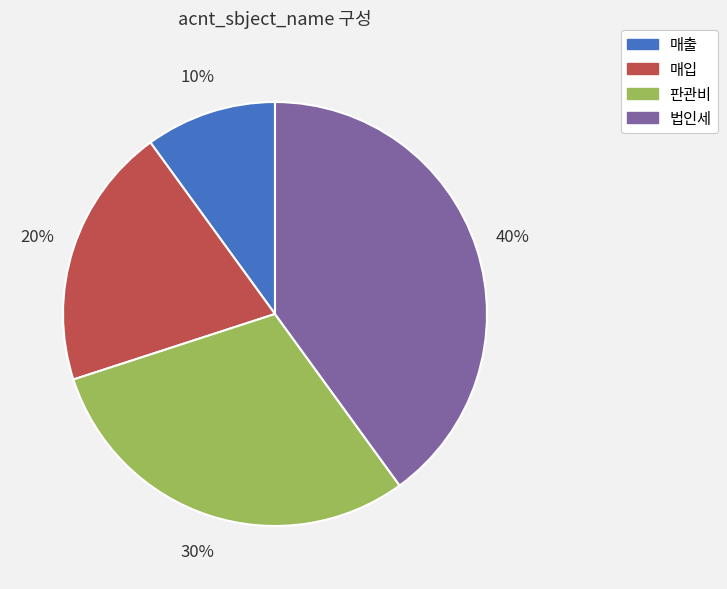

How many slices are in this pie chart?

4